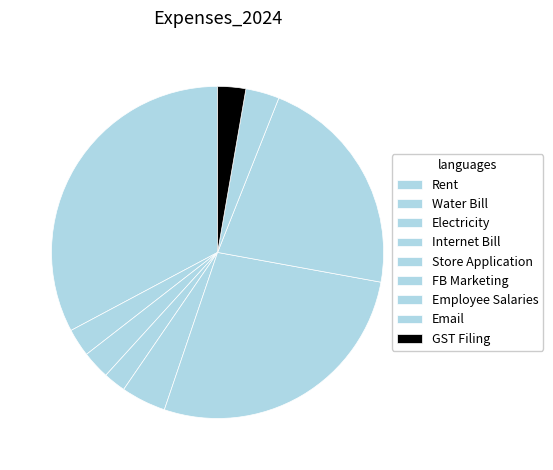

Which category has the biggest portion of the pie?

Rent